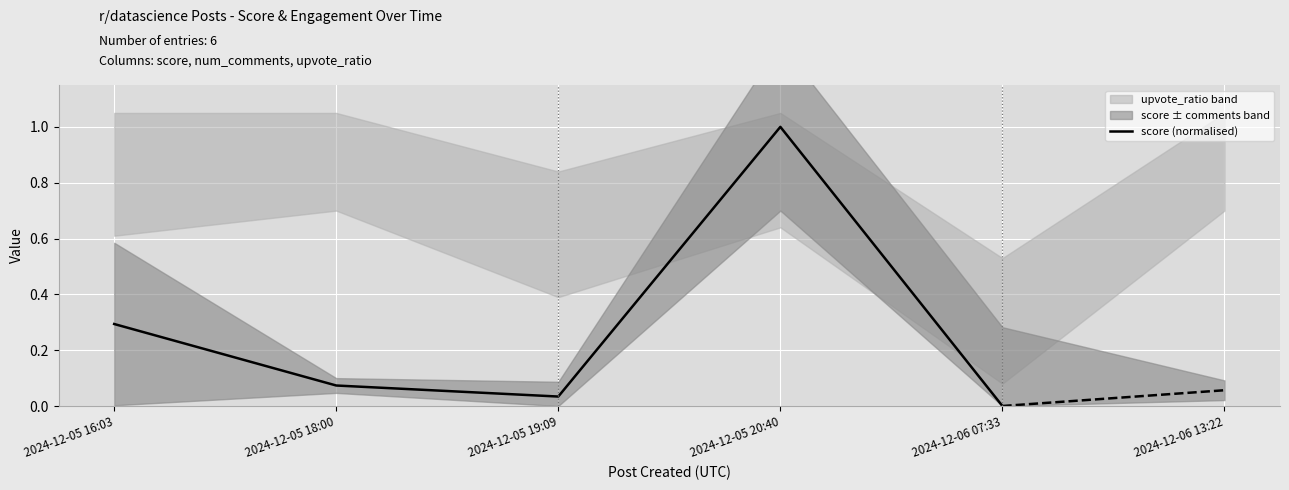

What is the change in value from 2024-12-05 16:03 to 2024-12-05 20:40?

+0.7